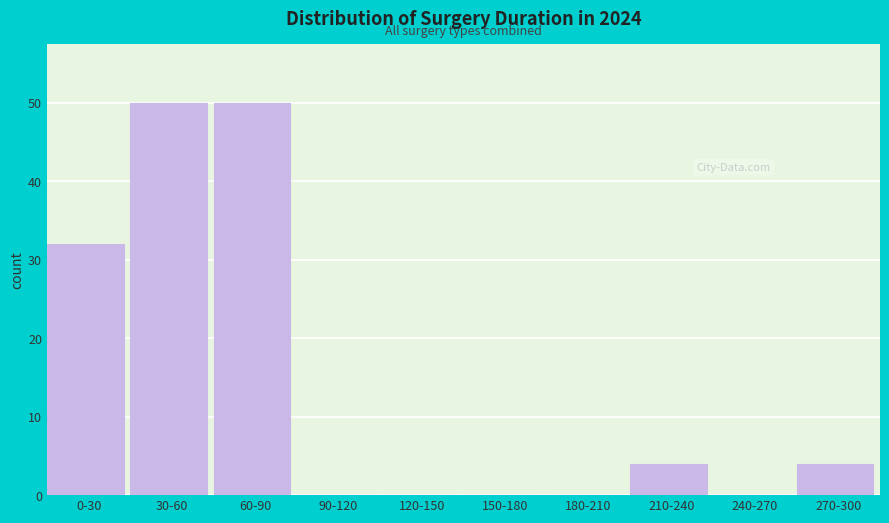

At which label is the value closest to 25?

0-30